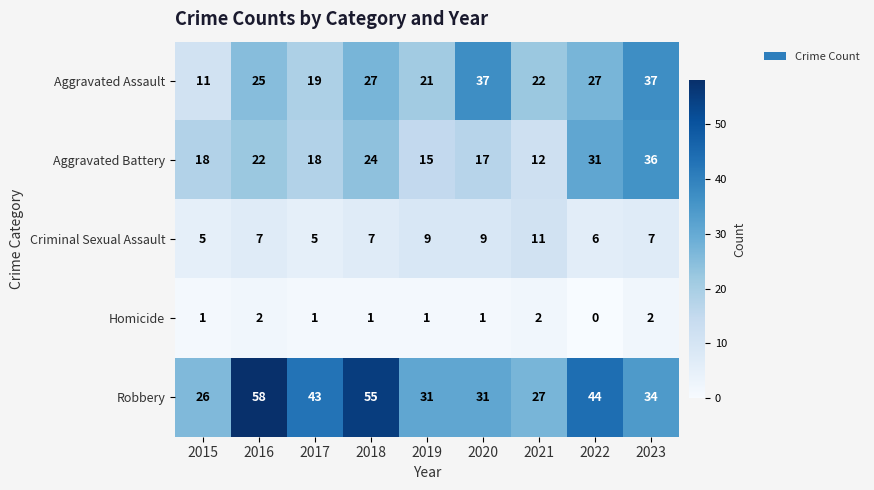

At 2015, list the series in order from largest to smallest.

Robbery, Aggravated Battery, Aggravated Assault, Criminal Sexual Assault, Homicide